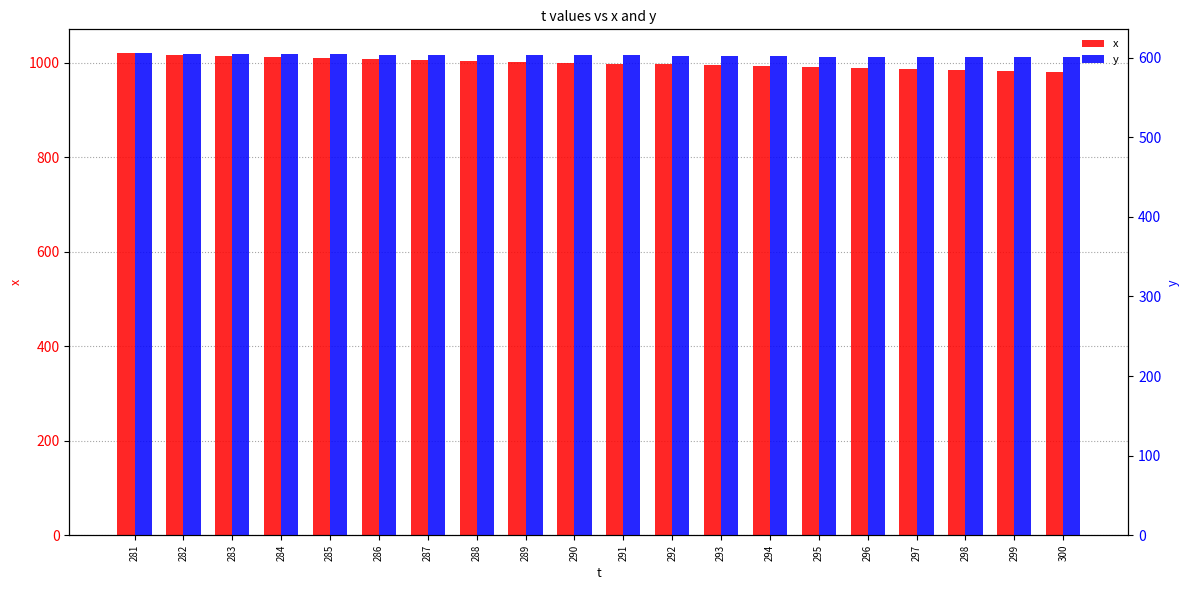

Rank the categories by y value from highest to lowest.

281, 282, 283, 284, 285, 286, 287, 288, 289, 290, 291, 292, 293, 294, 295, 296, 297, 298, 300, 299